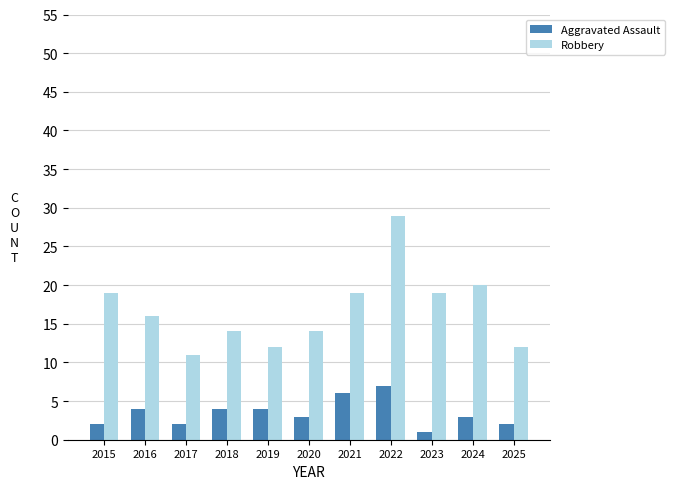

What is the average value of the Robbery series?

17